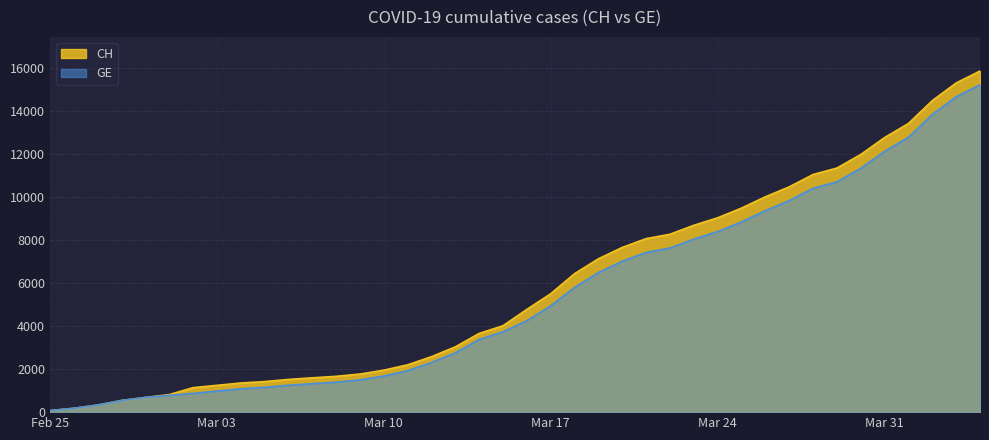

Rank the series at 2020-03-21 from lowest to highest value.

GE, CH